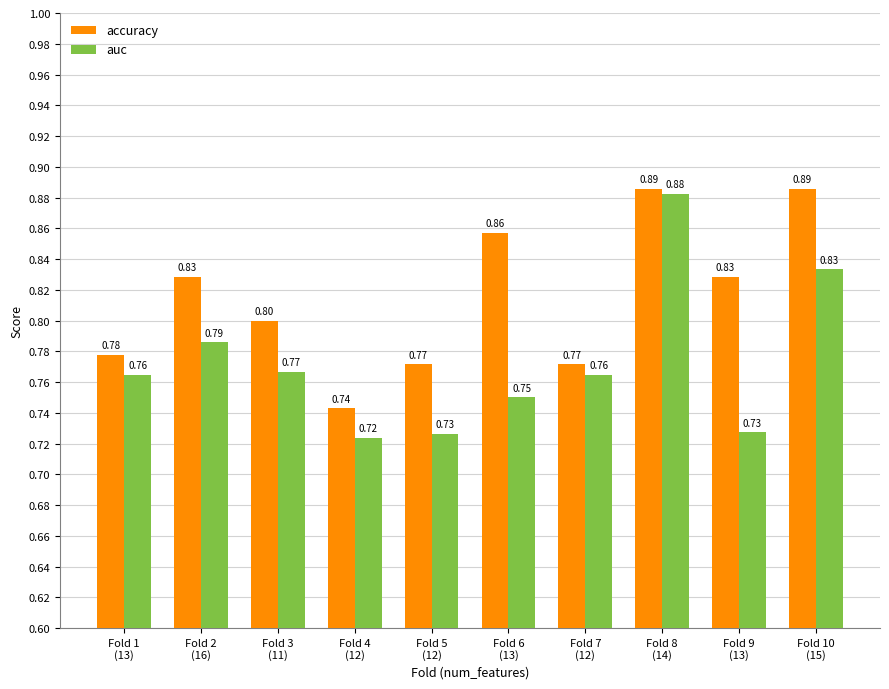

List the series in order of their peak value, highest first.

accuracy, auc